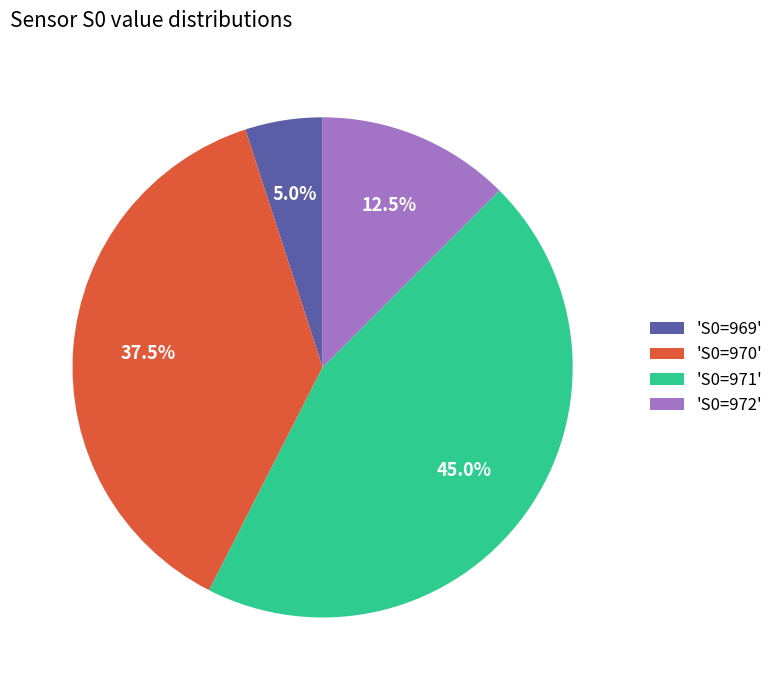

What percentage do 'S0=971' and 'S0=969' together represent?

50.0%